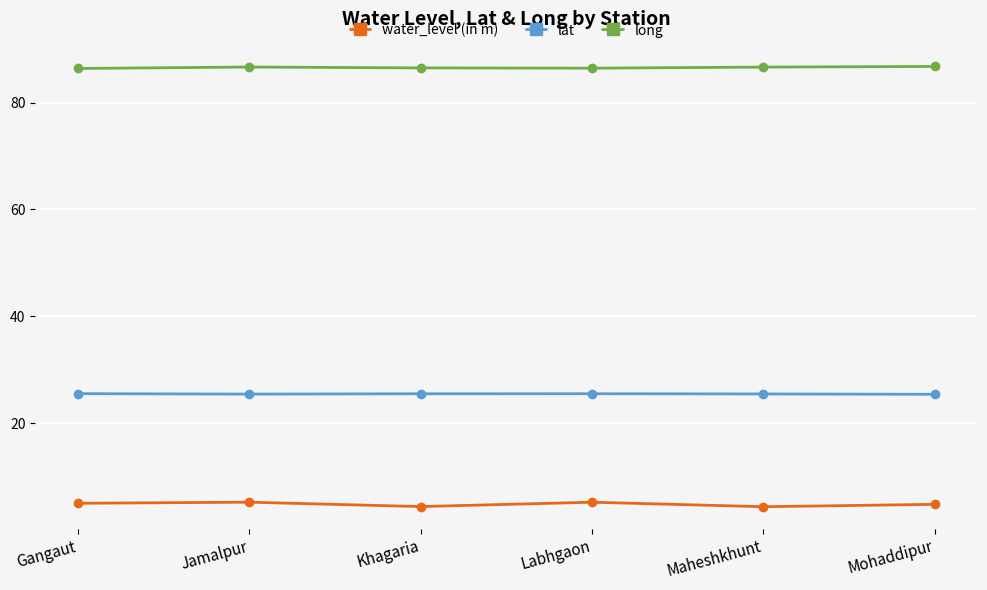

What is the difference between the second highest and second lowest values in the lat series?

0.1